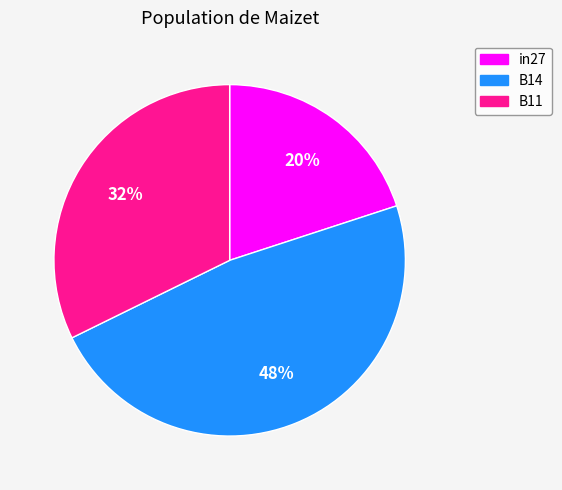

What percentage is the B11 slice, to the nearest percent?

32%